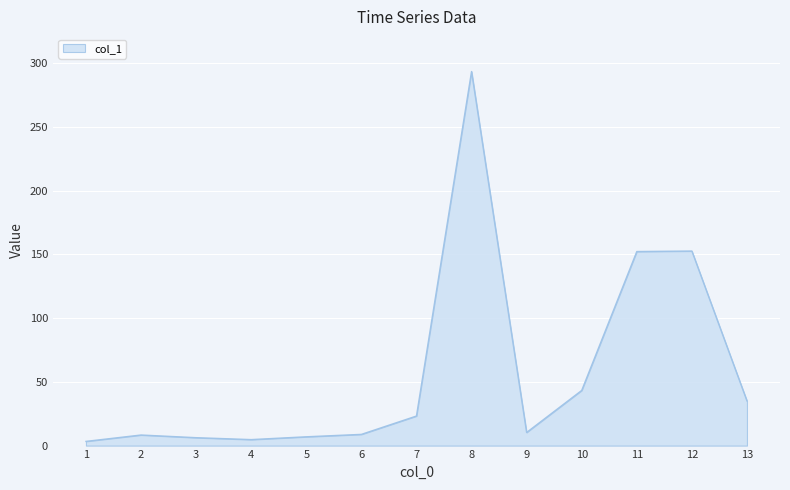

At which category does the chart reach its peak across all series?

8